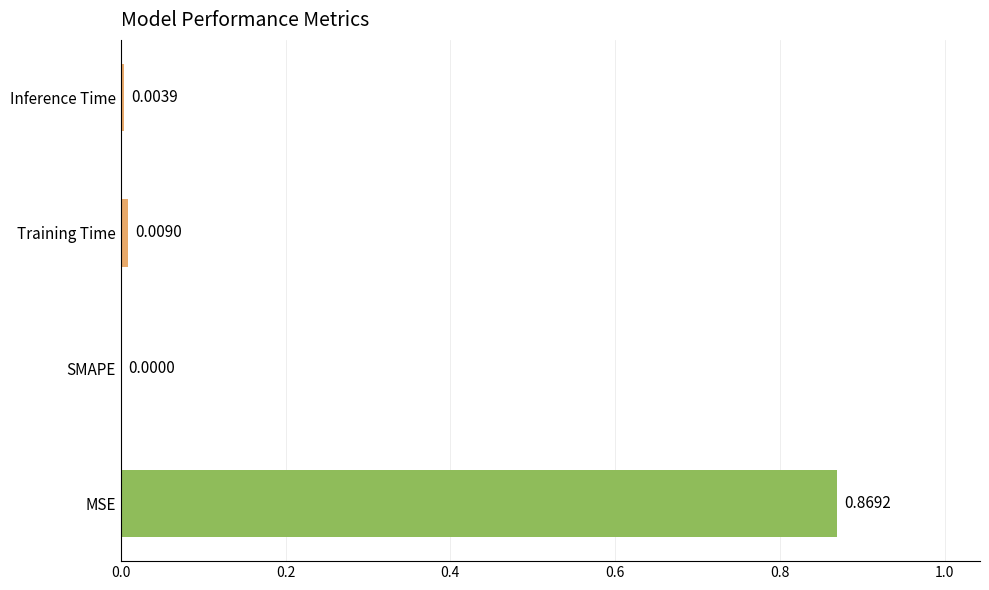

How many values are above zero?

3